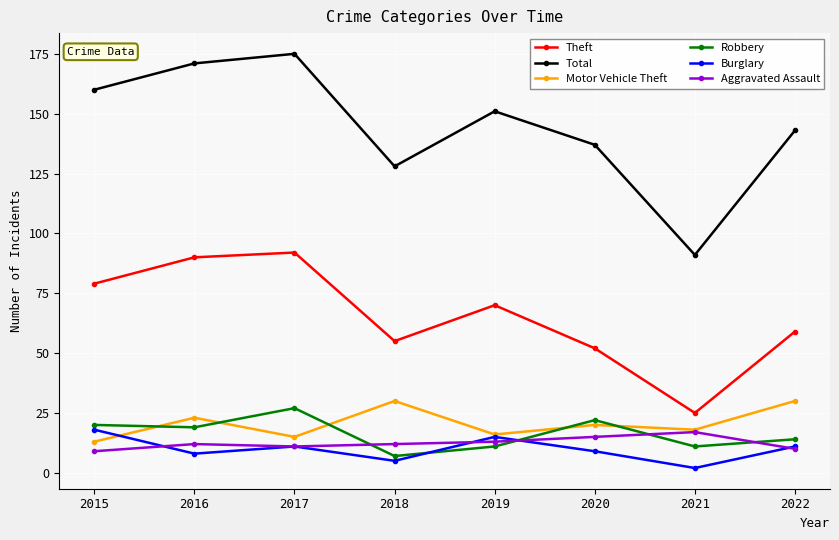

What is the approximate value of Burglary at 2019, to the nearest 5?

15